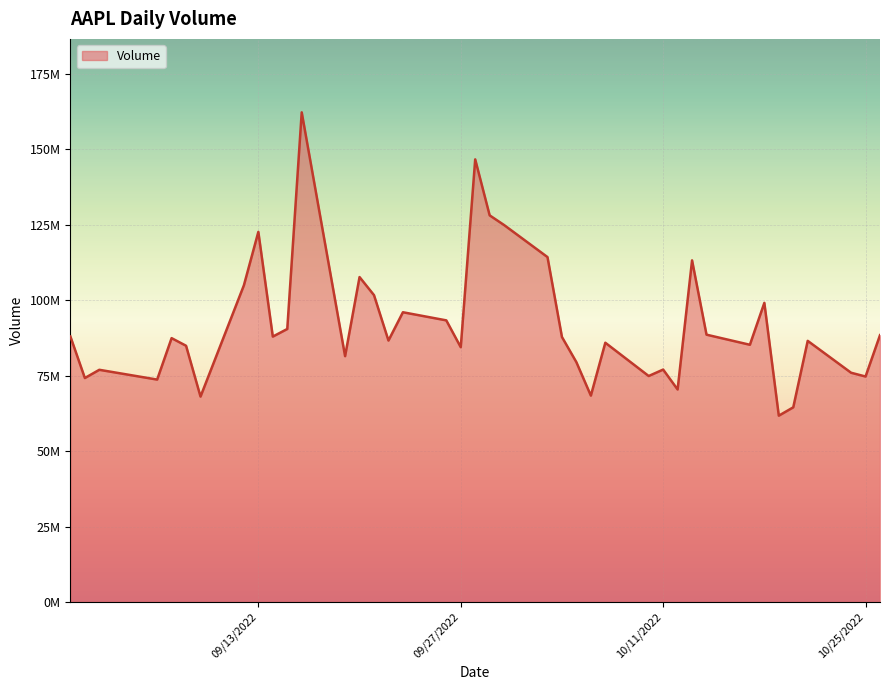

Is this an area chart (filled region under the line)?

Yes